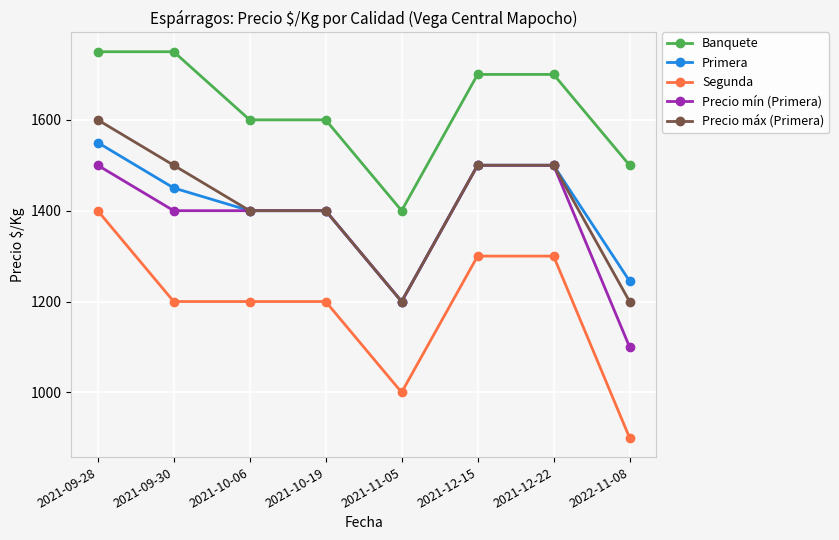

What is the label of the 3rd point from the right?

2021-12-15